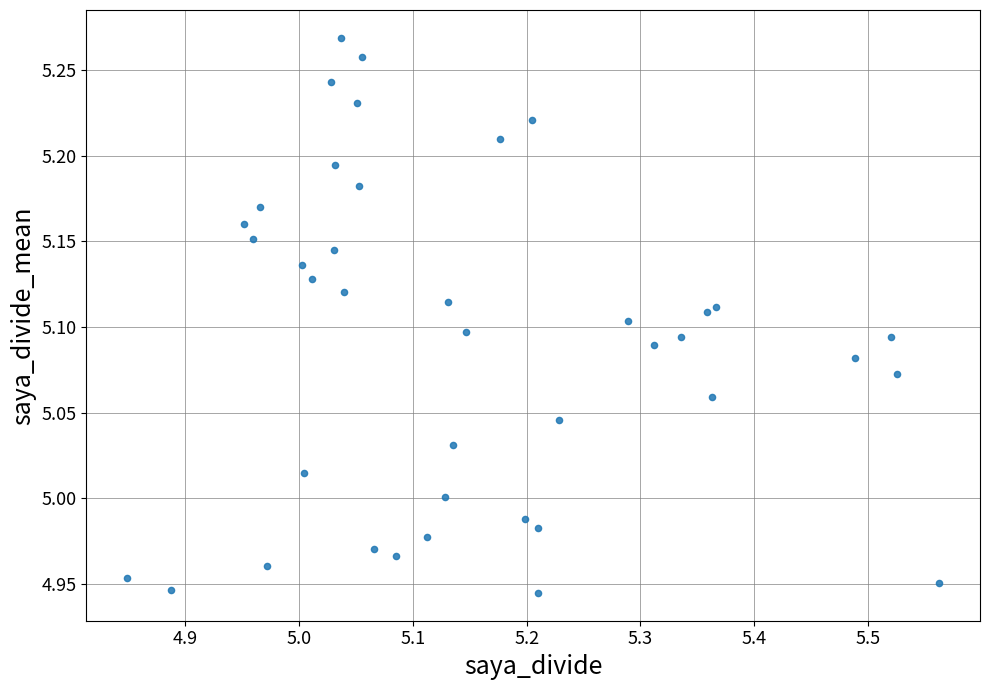

What is the range of Y values (max minus min)?

0.3